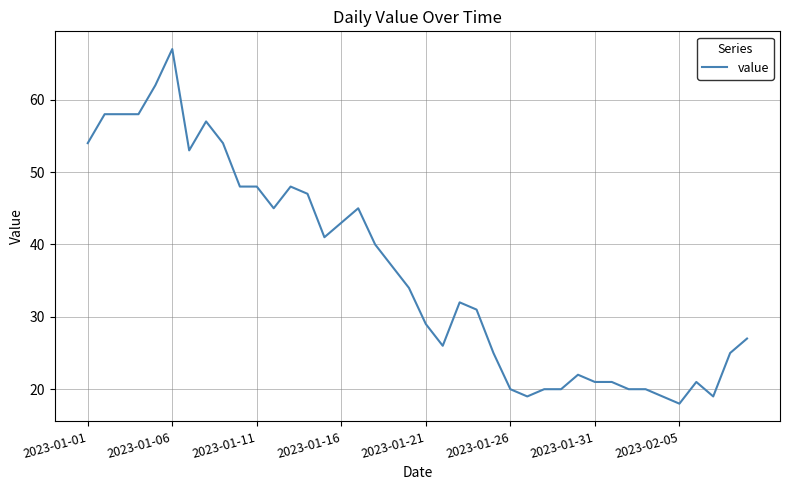

What is the greatest value displayed?

67